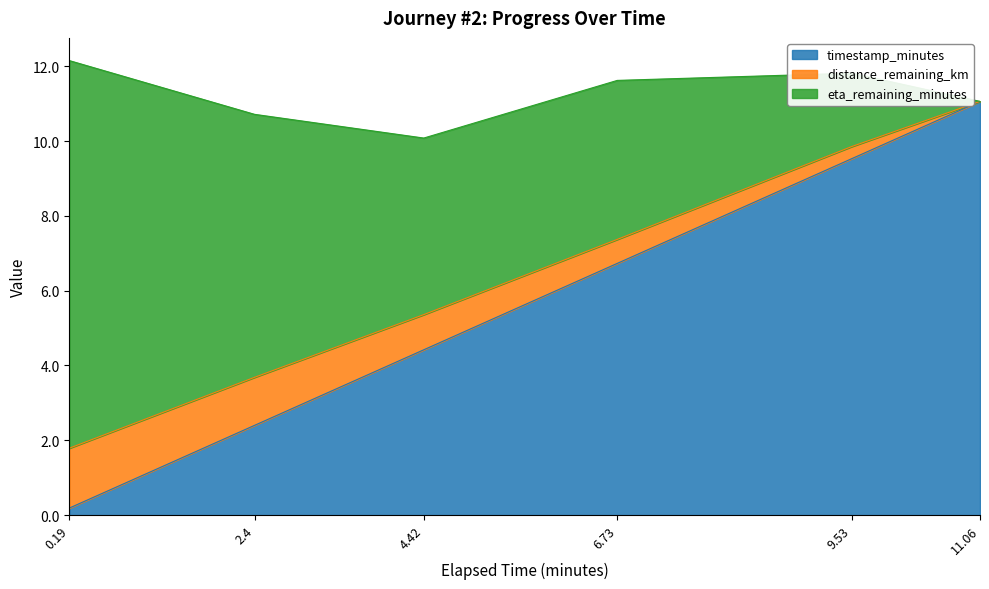

What position from the right is 6.73?

3